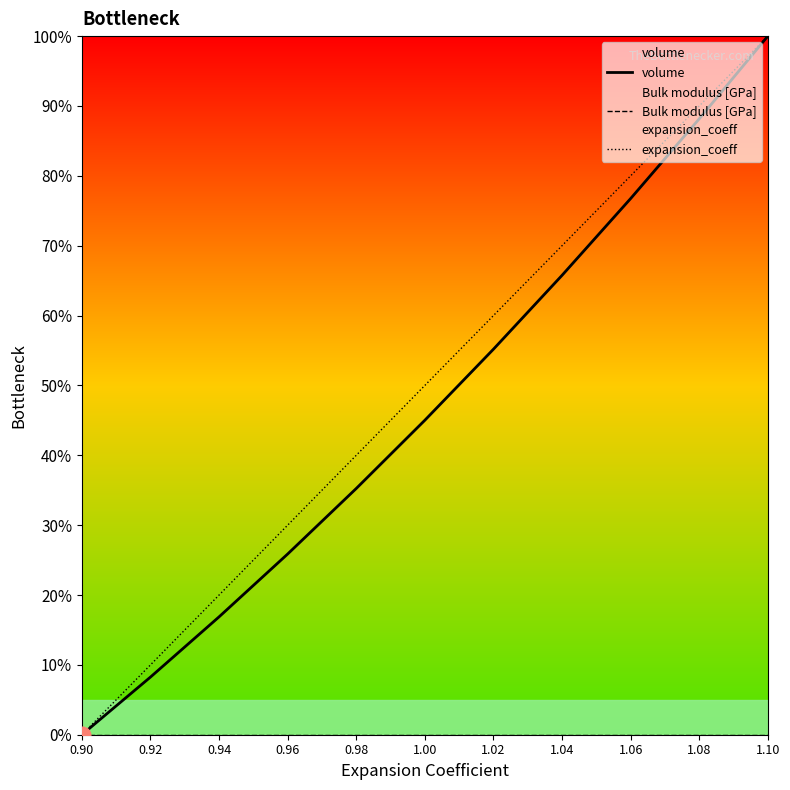

What are all the series names shown in the legend?

volume, Bulk modulus [GPa], expansion_coeff